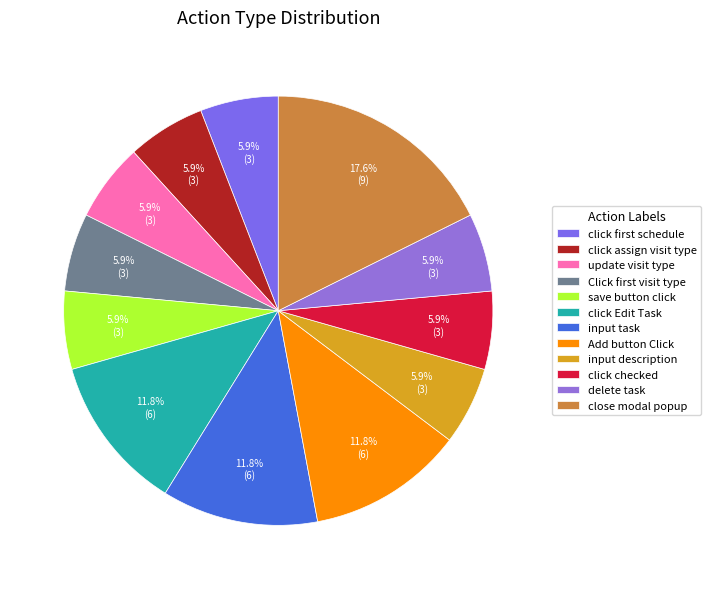

Do click assign visit type and close modal popup together represent more than half of the pie?

No